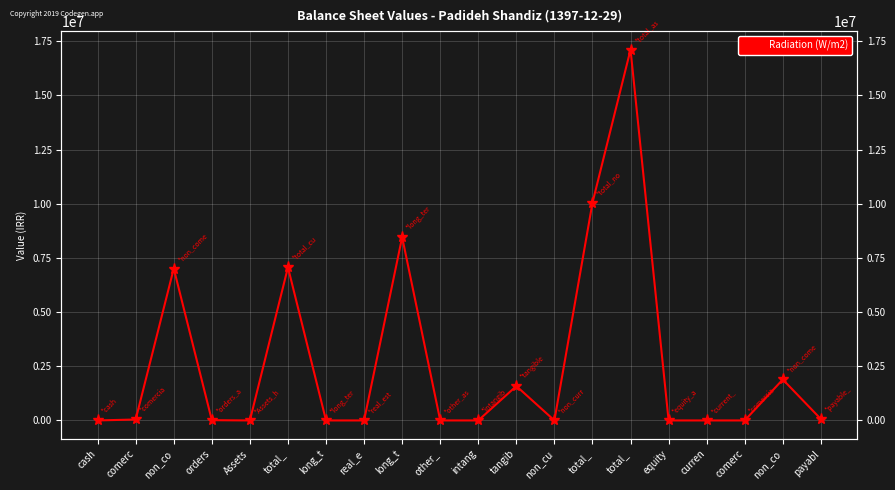

How many data points does each series have?

20